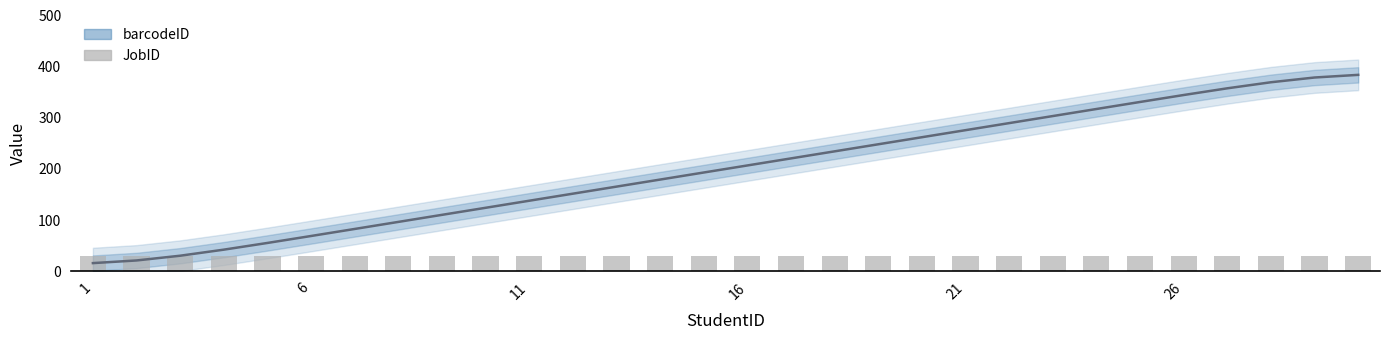

What value does the data have at 10?

124.1